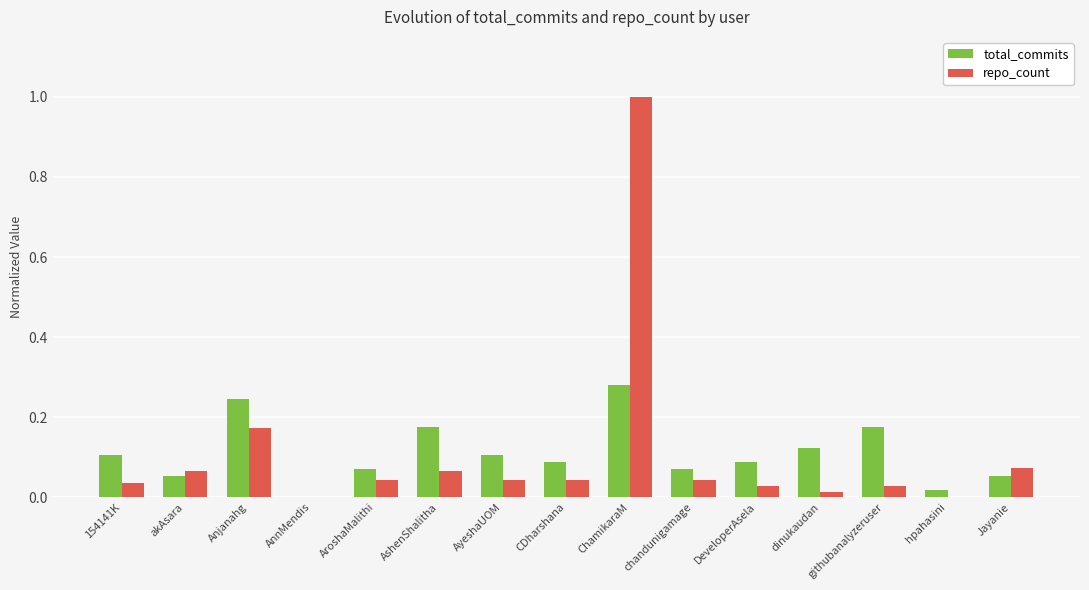

What is the approximate value of repo_count at ChamikaraM?

1.0